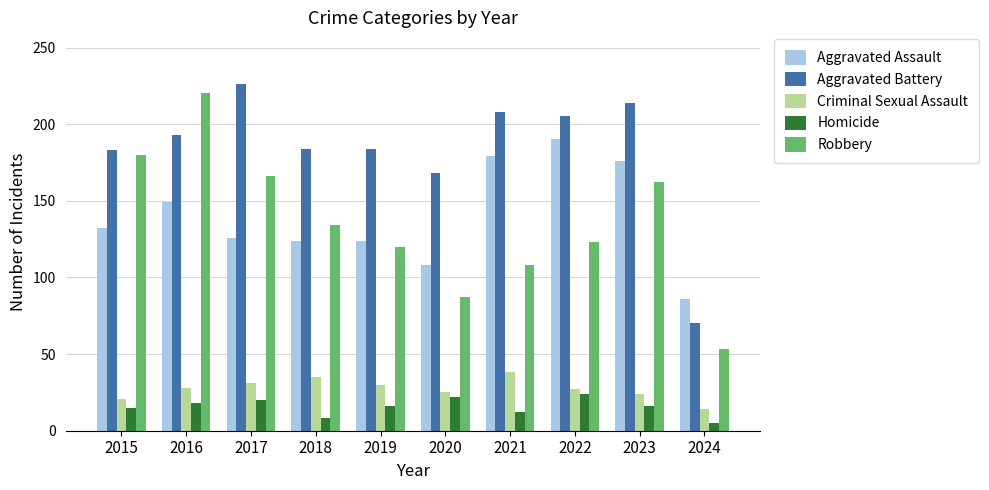

How many distinct data groups are displayed?

5